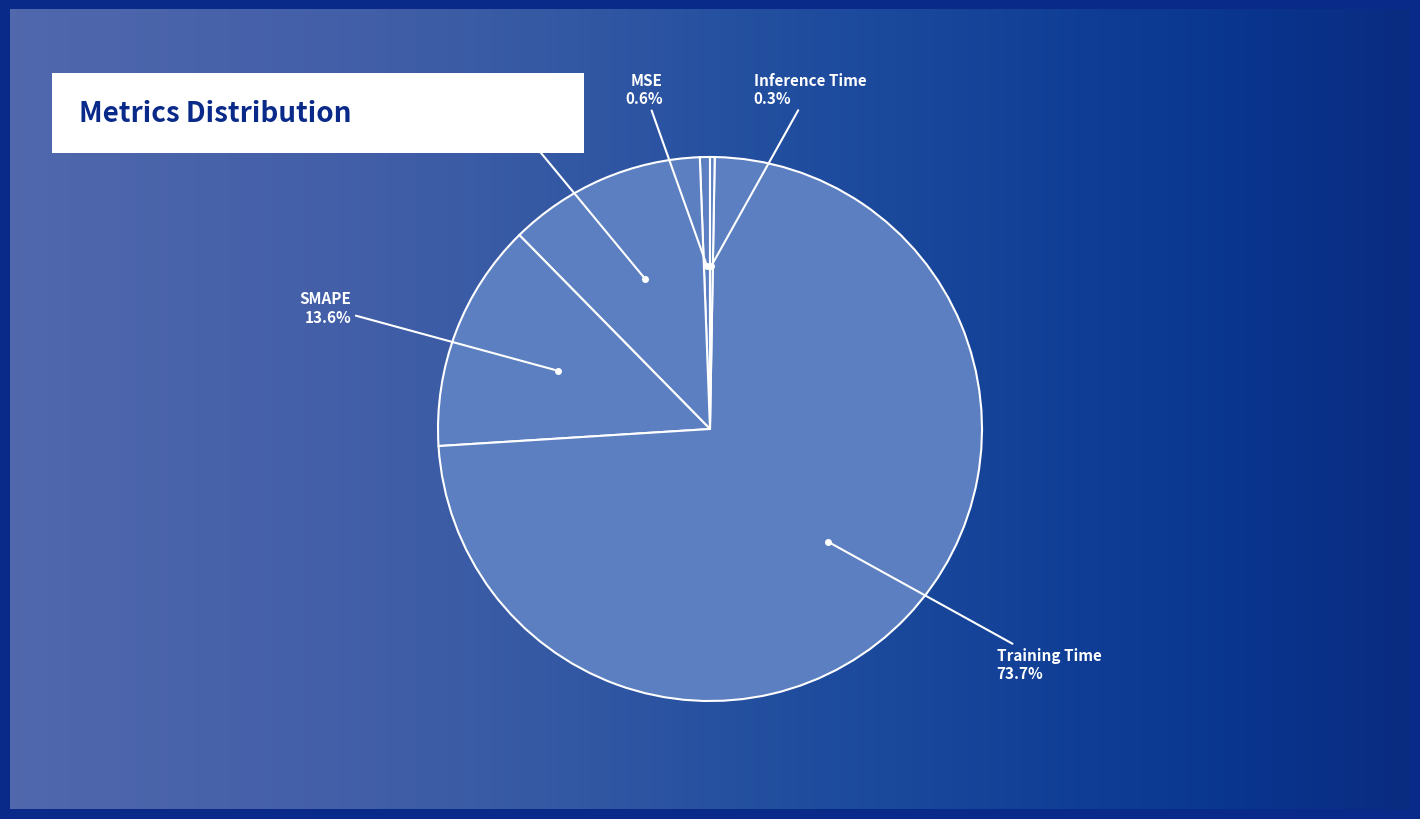

Between MAPE and MSE, which is larger?

MAPE